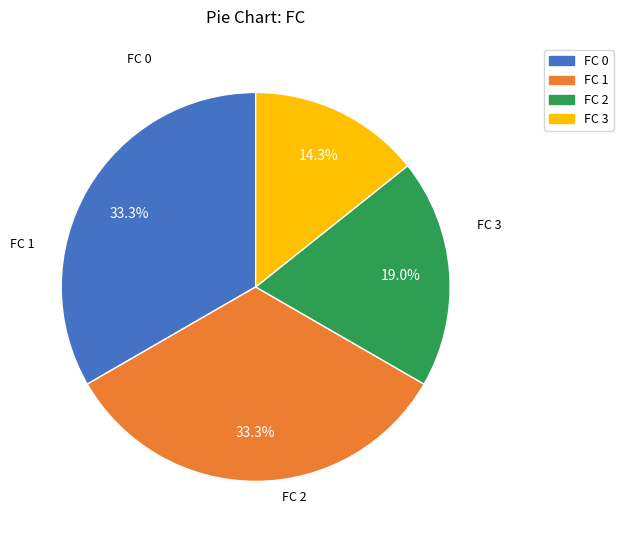

Does FC 0 represent more than half of the total?

No